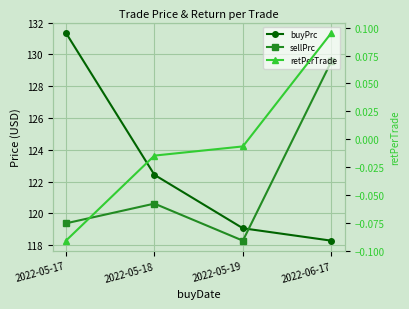

What position from the left is 2022-05-17?

1